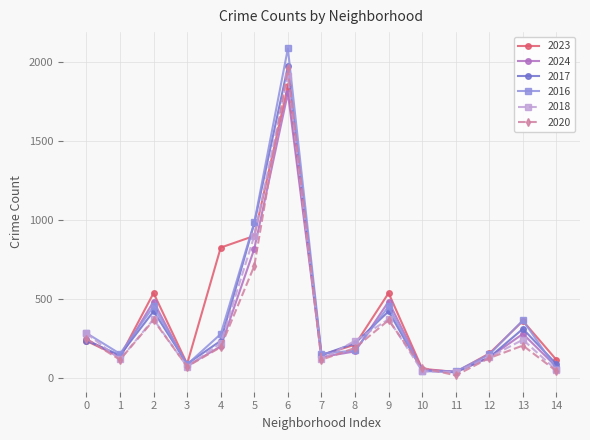

In 2023, how many points are lower than both neighbors (excluding endpoints)?

4